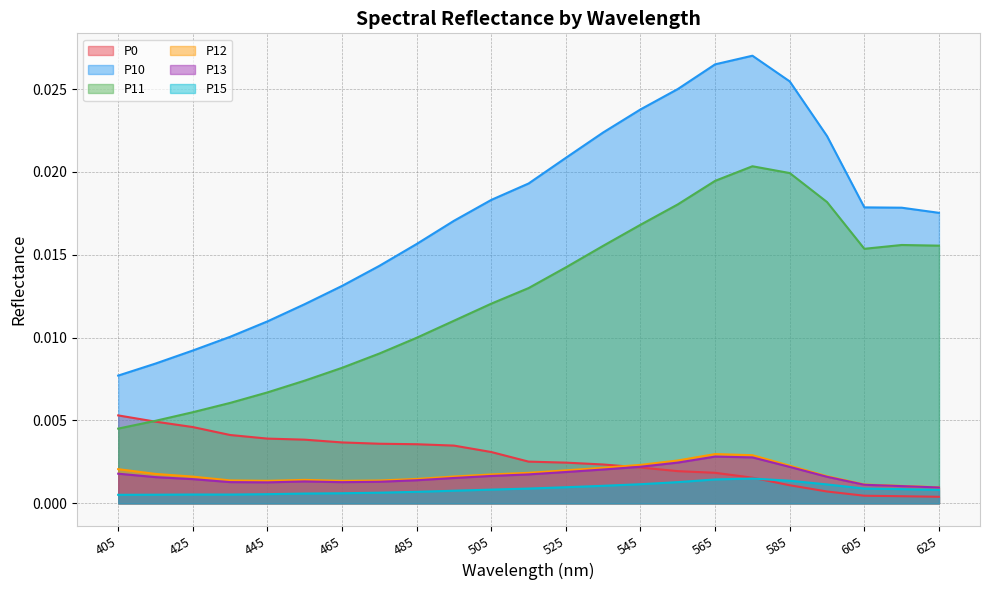

Rank the series at 445.0 from lowest to highest value.

P15, P13, P12, P0, P11, P10